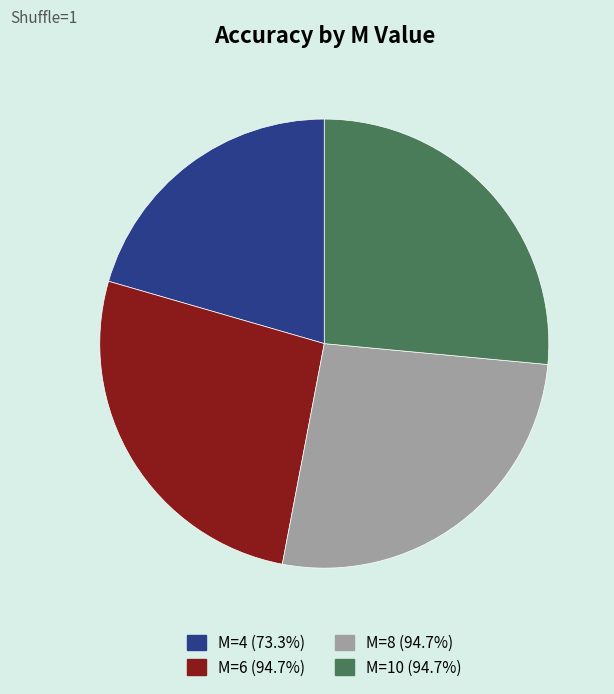

What is the smallest slice in the pie chart?

M=4